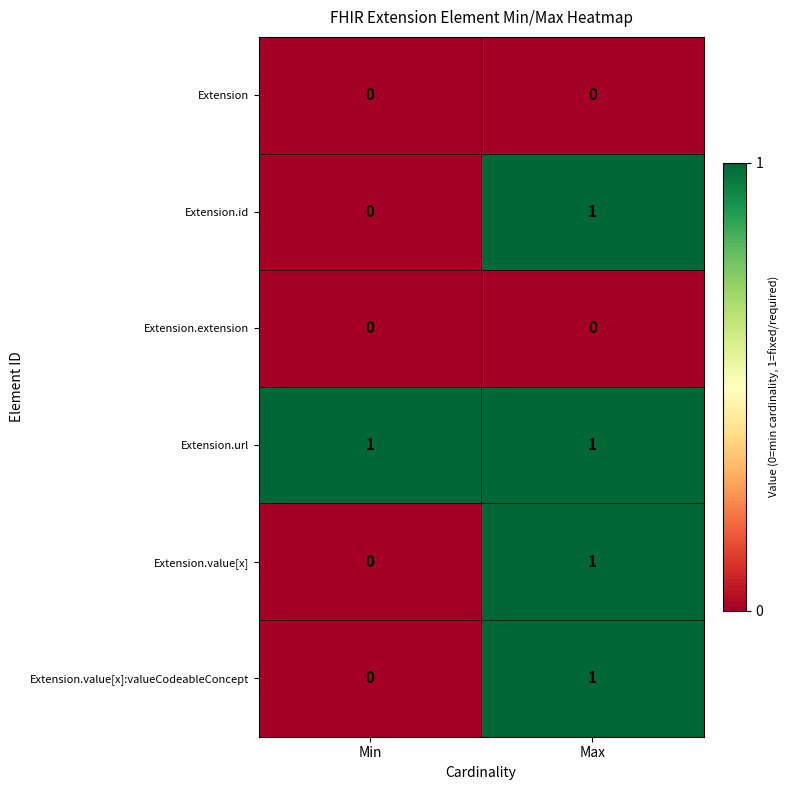

What is the total value across all series at Max?

4